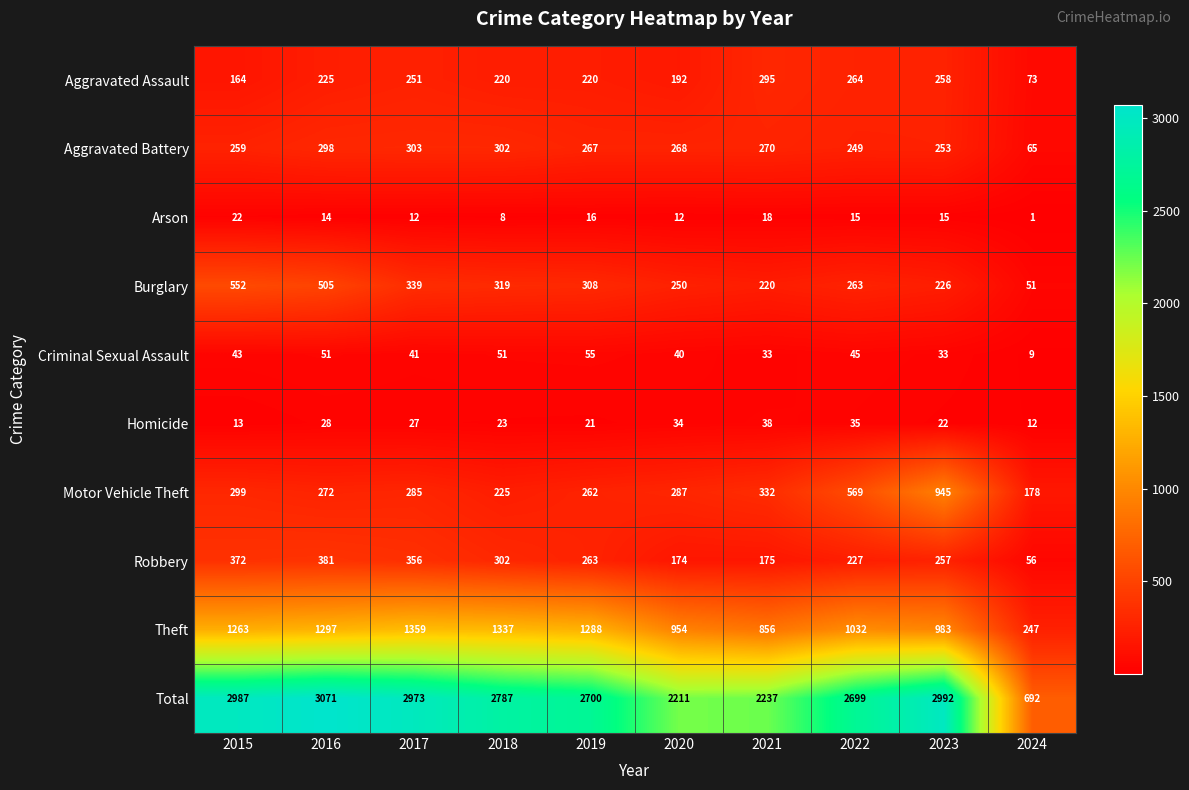

At which label does Aggravated Battery first exceed 268?

2016